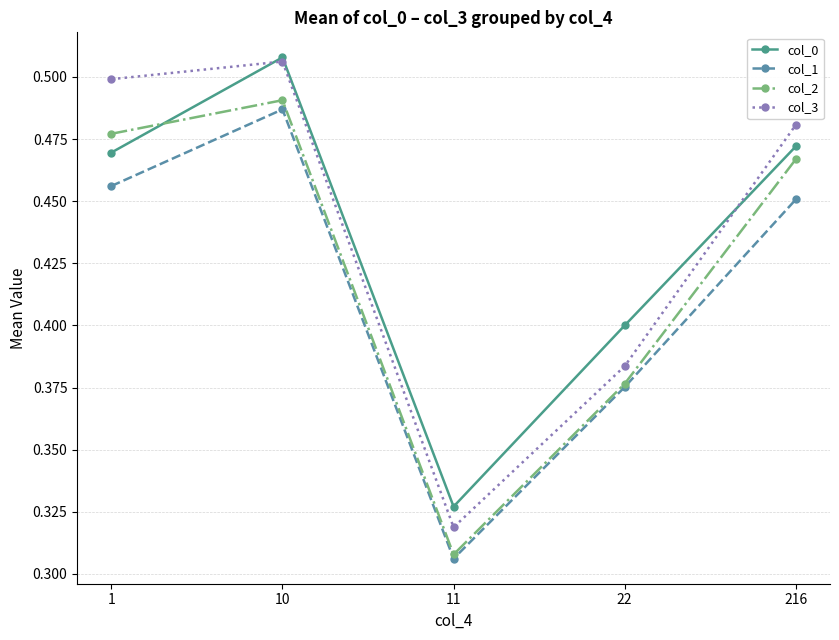

True or false: col_3 and col_2 cross at least once.

False